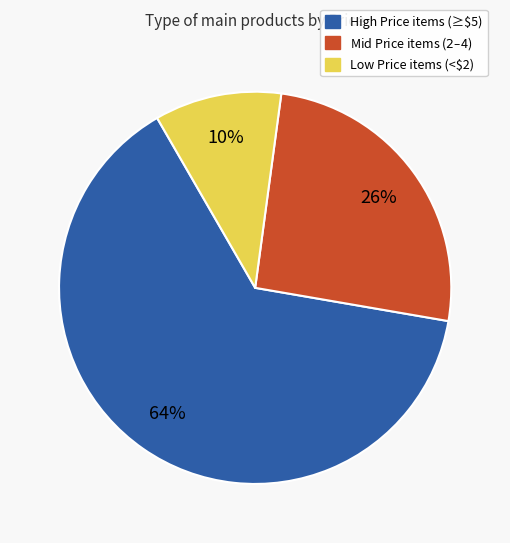

To the nearest percent, what is the average slice percentage?

33%